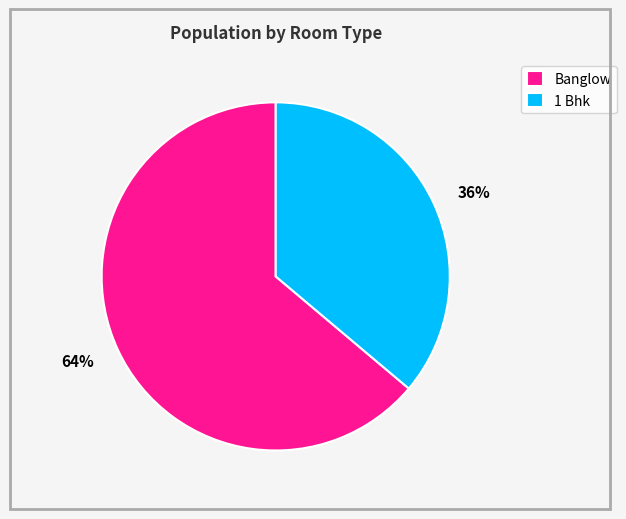

Is there any slice that represents more than half of the pie?

Yes